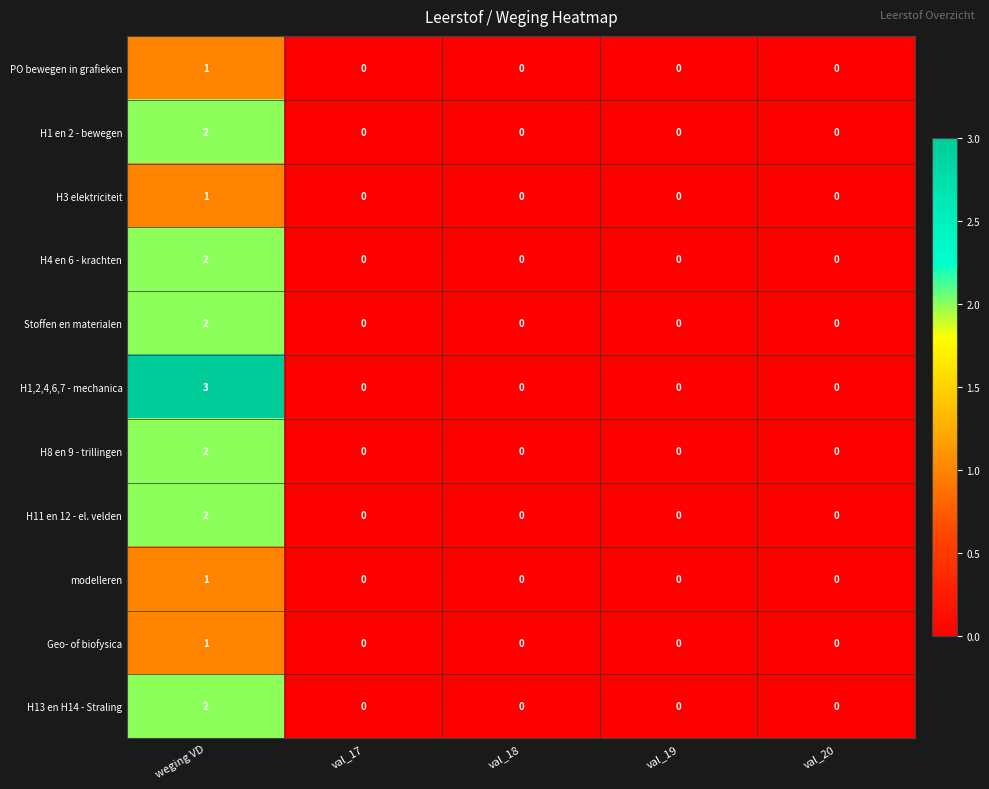

How many H11 en 12 - el. velden values are between 0 and 1?

4